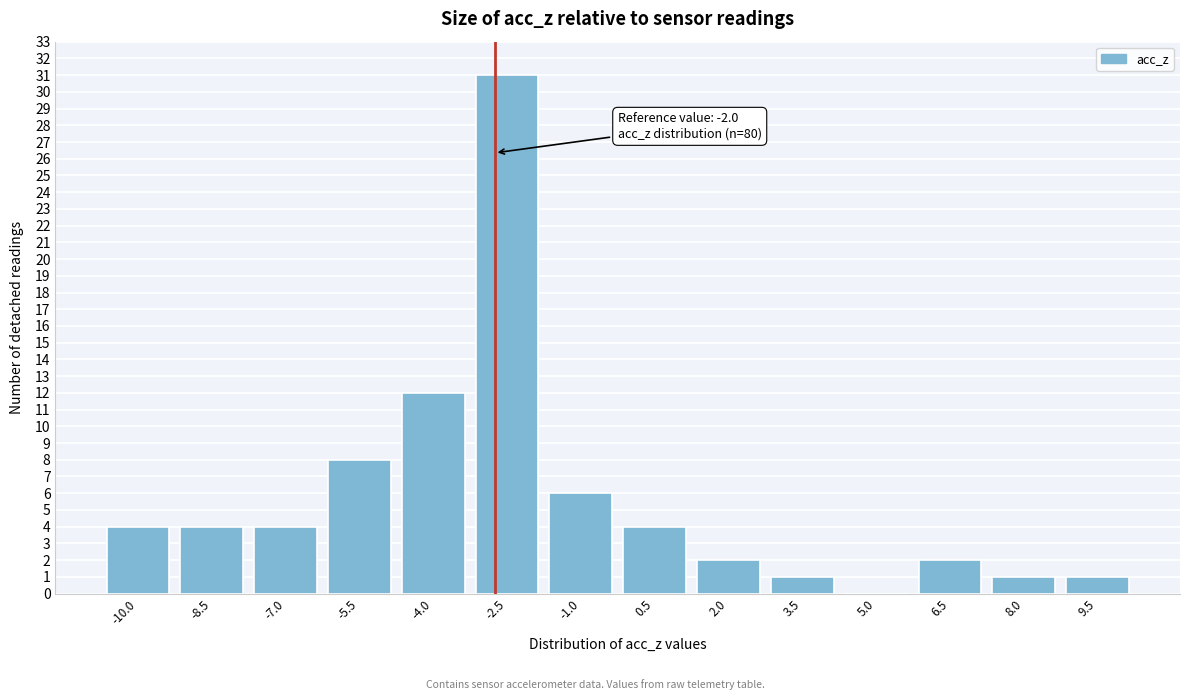

Reading left to right, list all the values displayed in this chart.

-10.0=4	-8.5=4	-7.0=4	-5.5=8	-4.0=12	-2.5=31	-1.0=6	0.5=4	2.0=2	3.5=1	5.0=0	6.5=2	8.0=1	9.5=1